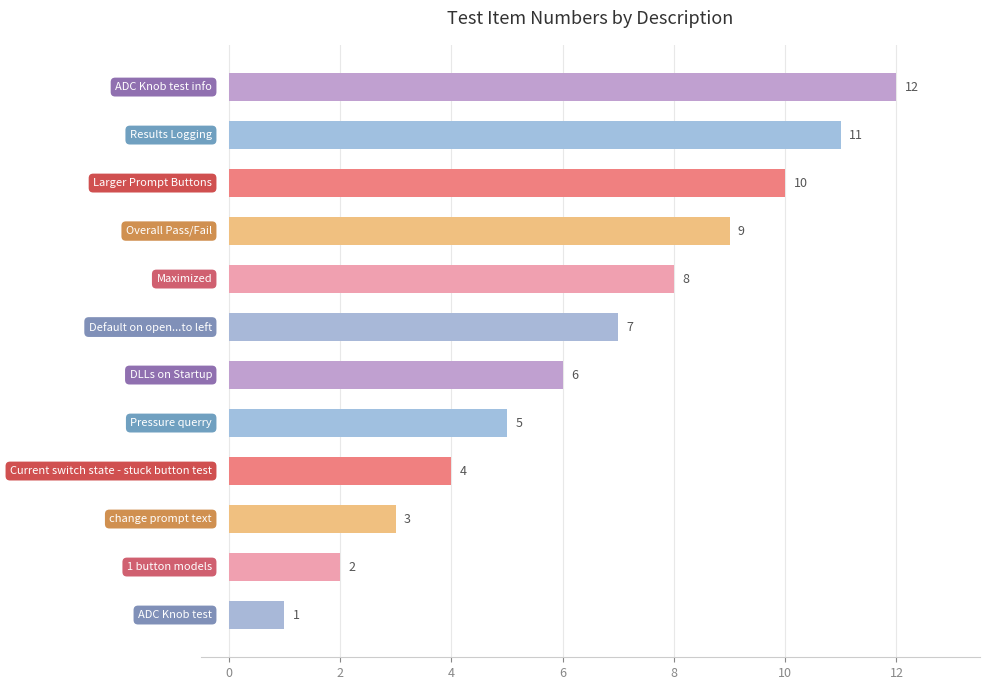

What is the greatest value displayed?

12